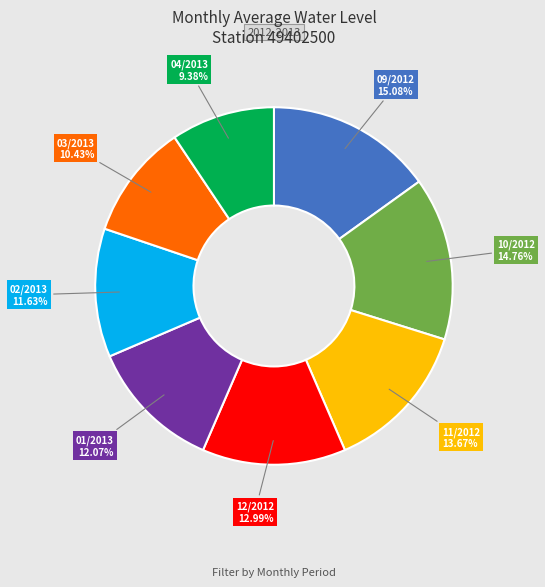

Is there any slice that represents more than half of the pie?

No